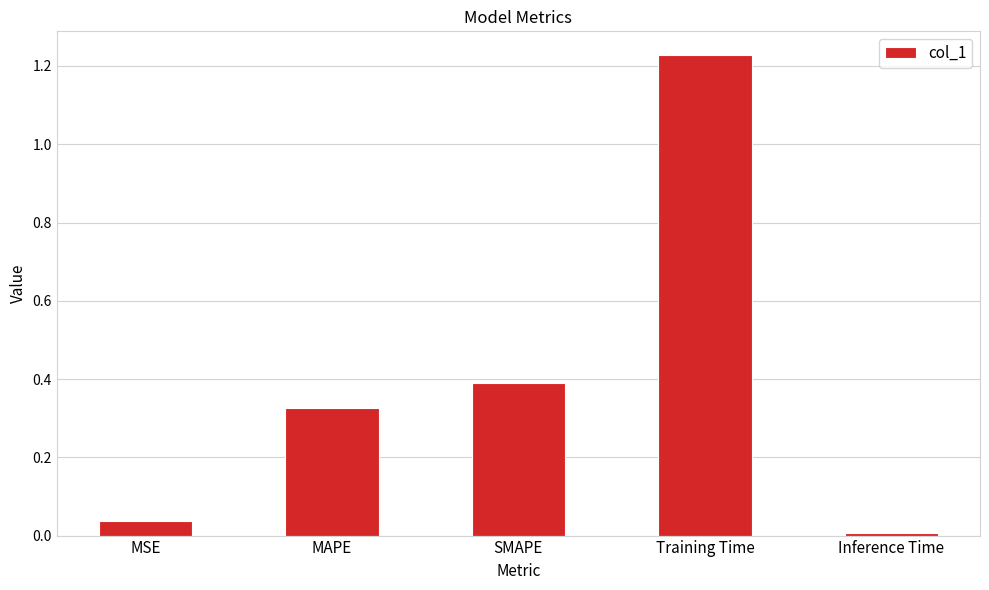

Which label corresponds to the largest value in the chart?

Training Time